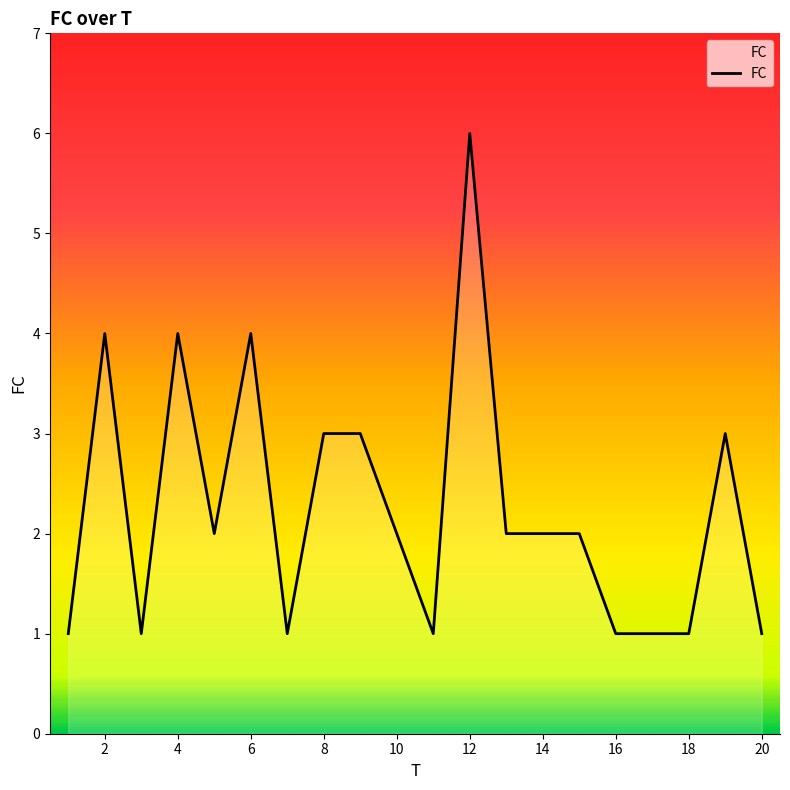

What is the greatest value displayed?

6